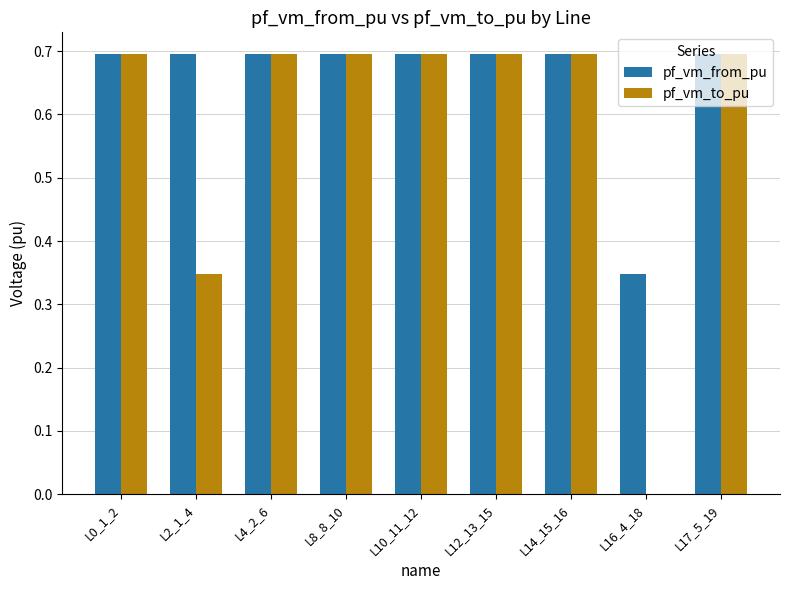

What is the greatest value displayed?

0.7